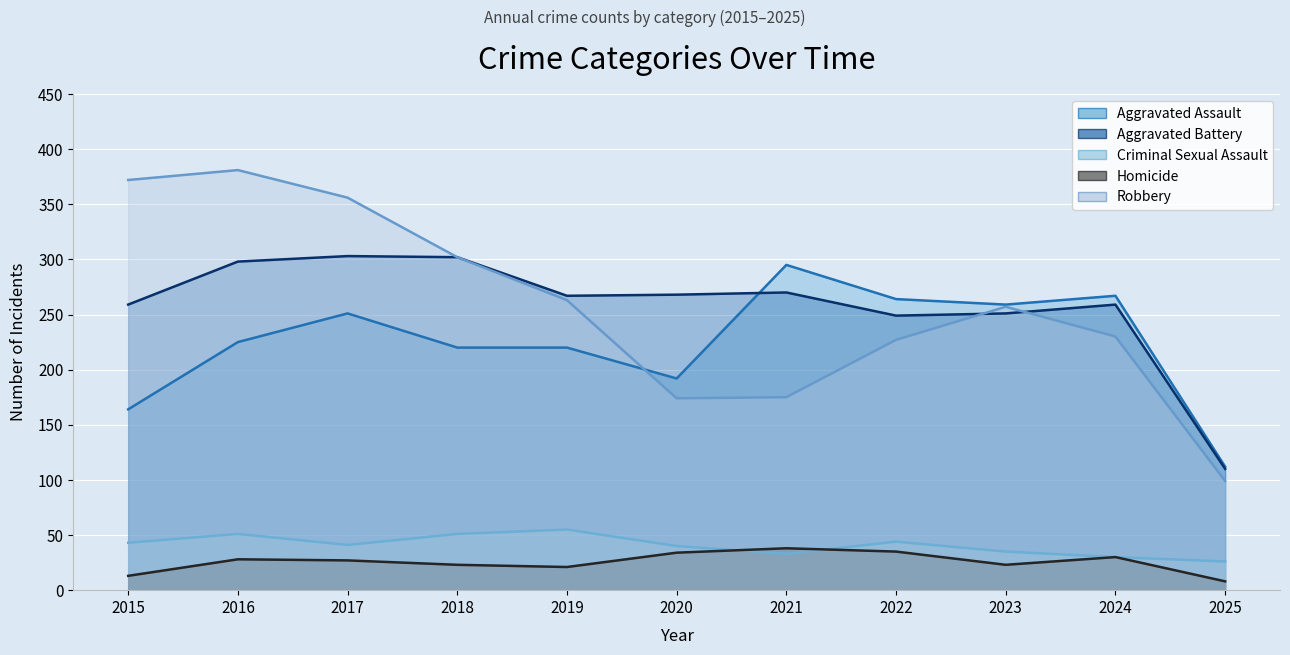

How many lines are shown in the chart?

5